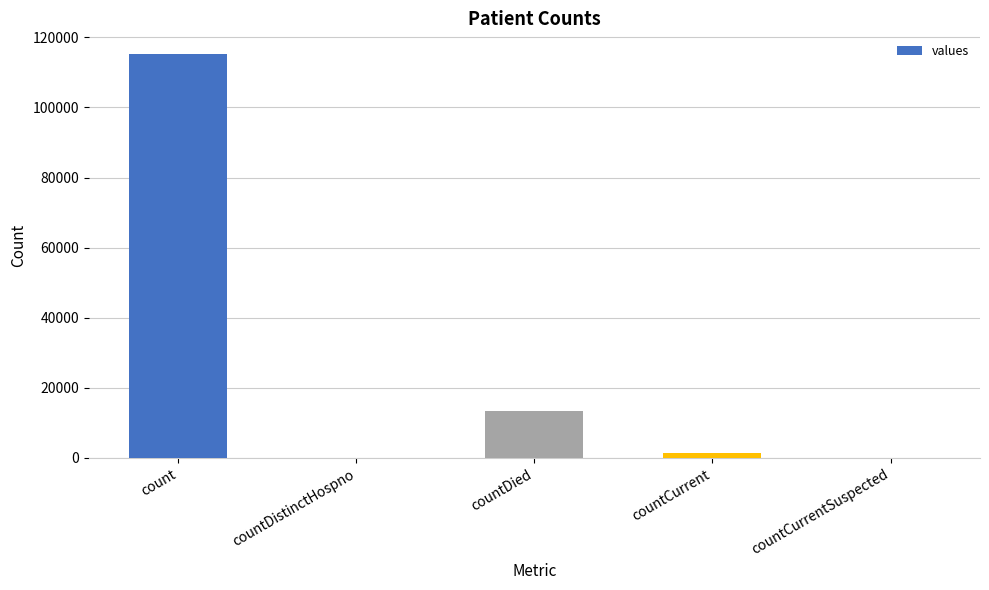

Reading left to right, list all the values displayed in this chart.

115379	0	13343	1383	0